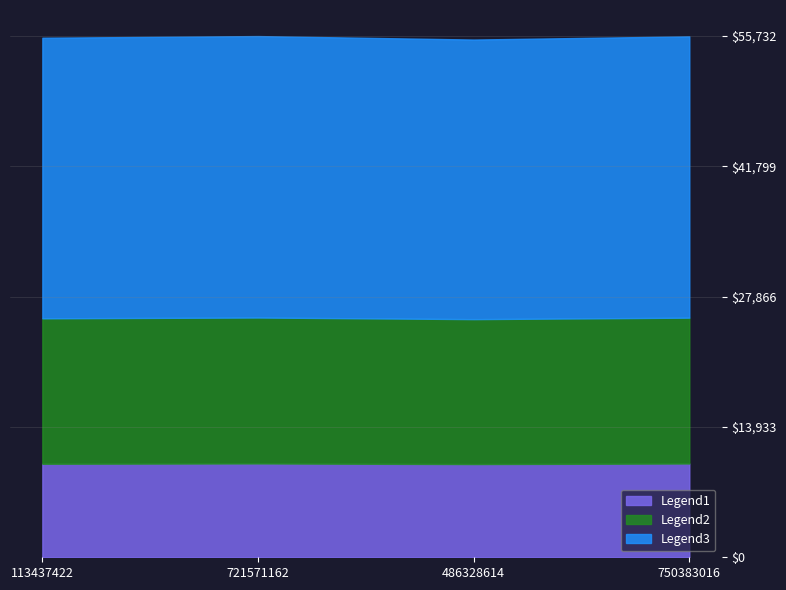

What is the value of the 4th point from the left?

55701